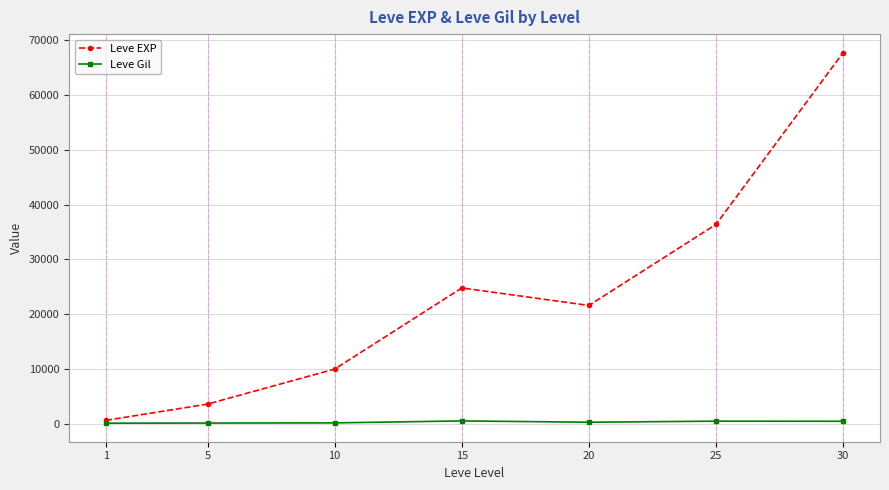

Which series has the widest spread of values?

Leve EXP